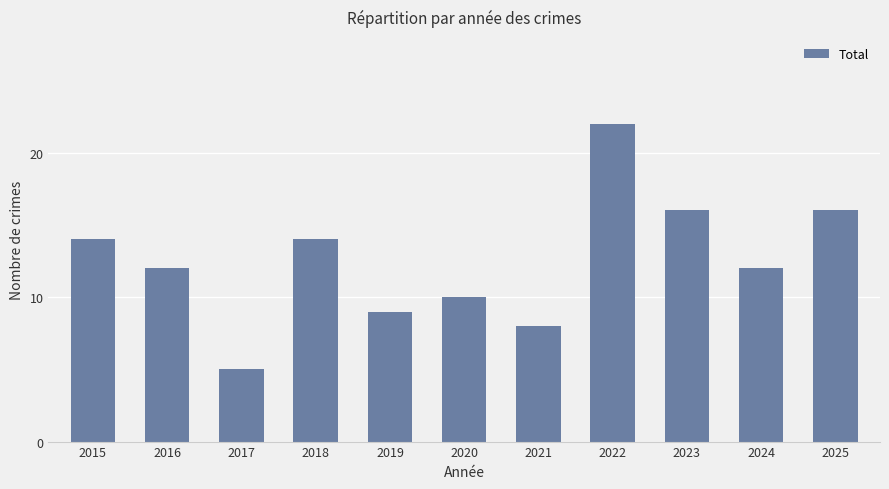

What is the smallest value displayed?

5